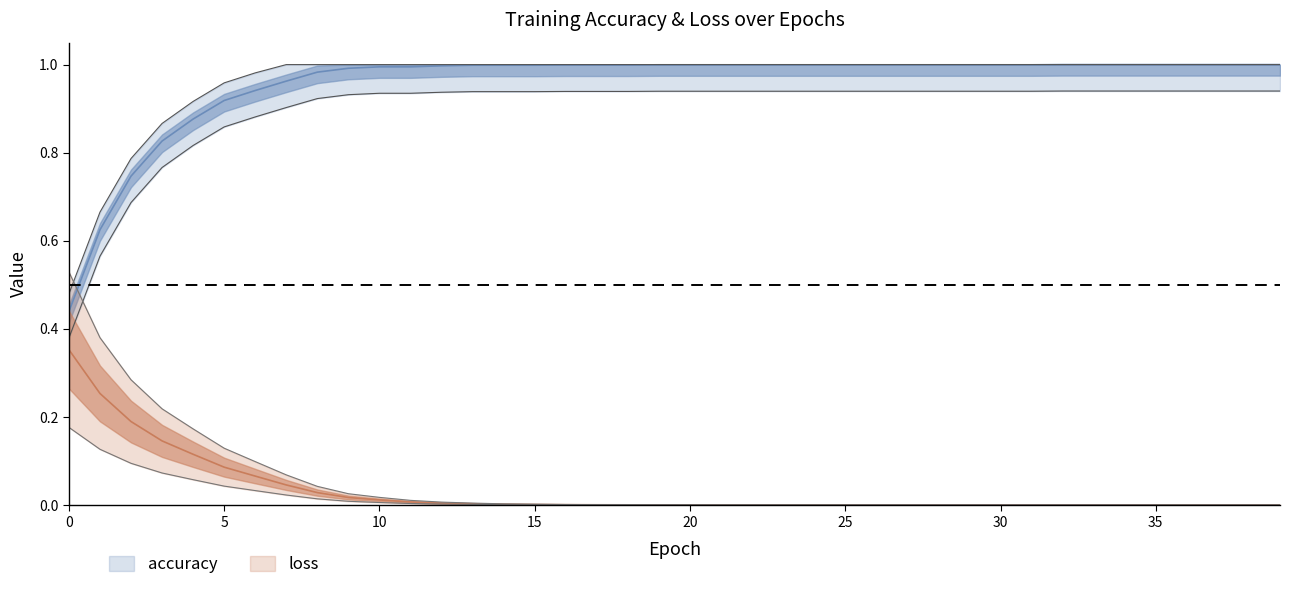

What is the sum of the accuracy values at 1 and 21?

1.6